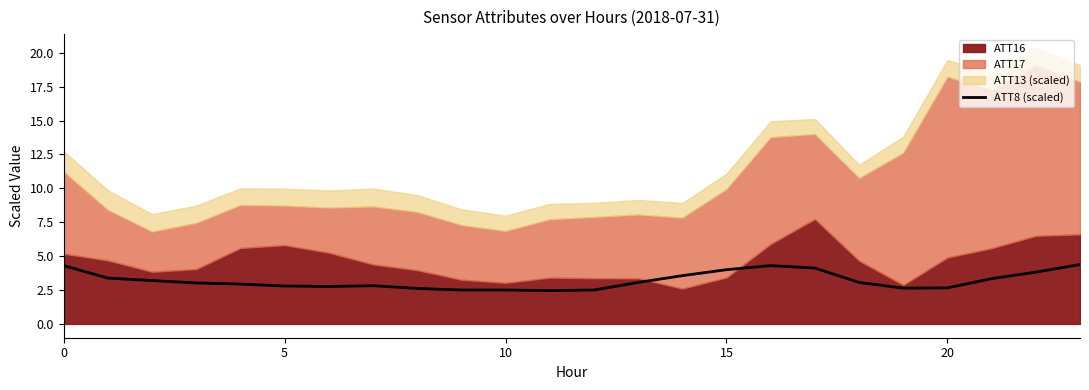

What is the maximum value for ATT8 (scaled)?

4.4